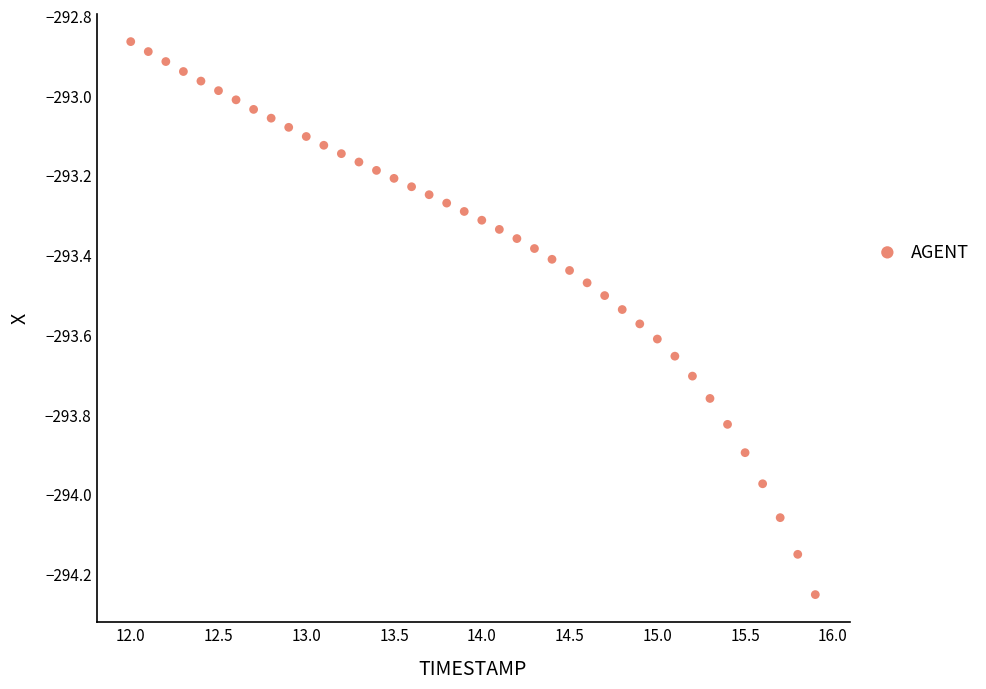

What is the range of Y values (max minus min)?

1.4